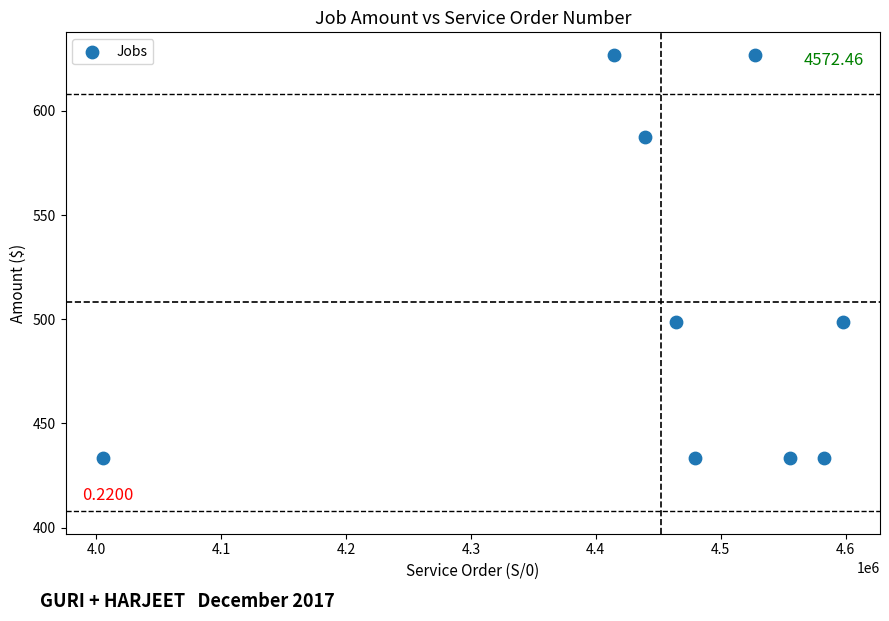

What is the range of X values (max minus min)?

592724.0